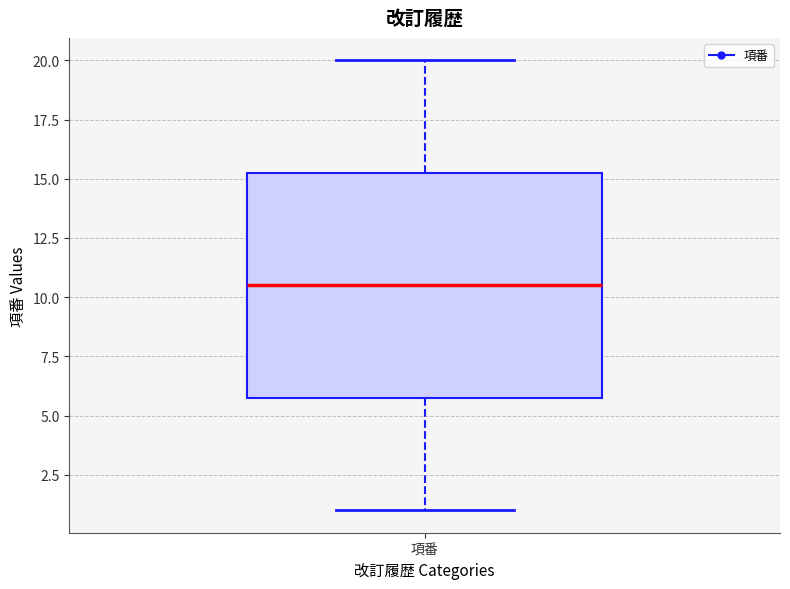

Where does the lower whisker of the box for 項番 end on the y-axis? The values are not printed on the chart, so give them approximately, as read against the axis.

1.0